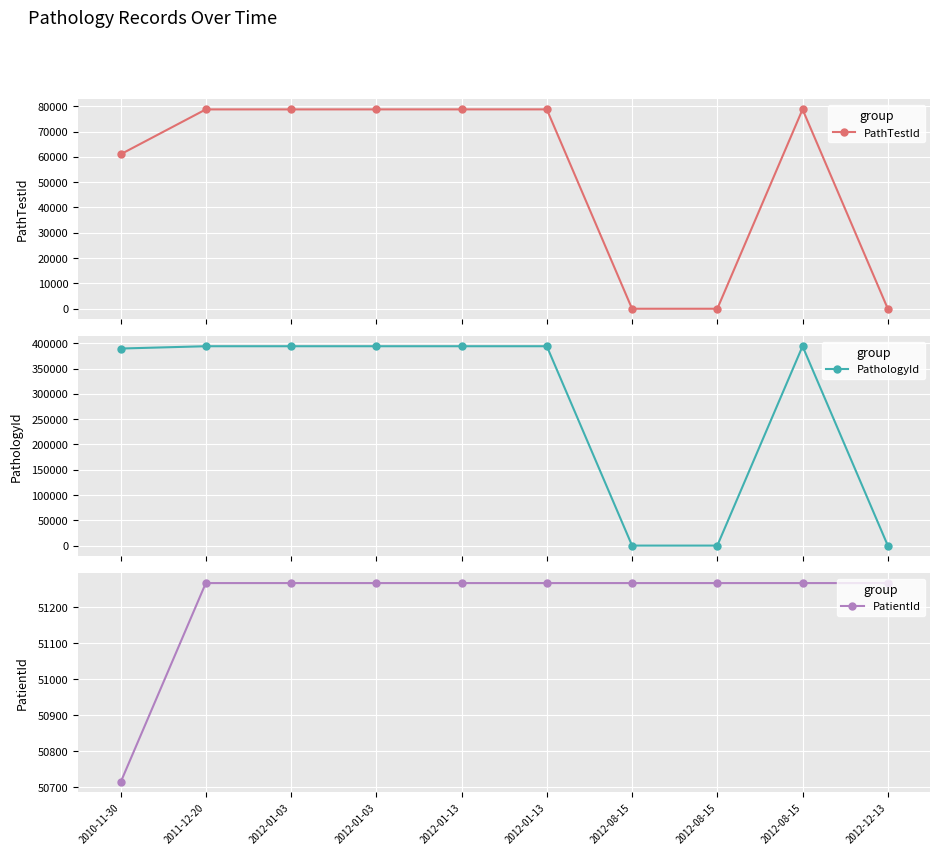

List the labels in order of PathologyId value, smallest first.

2012-08-15, 2012-08-15, 2012-12-13, 2010-11-30, 2011-12-20, 2012-01-03, 2012-01-03, 2012-01-13, 2012-01-13, 2012-08-15